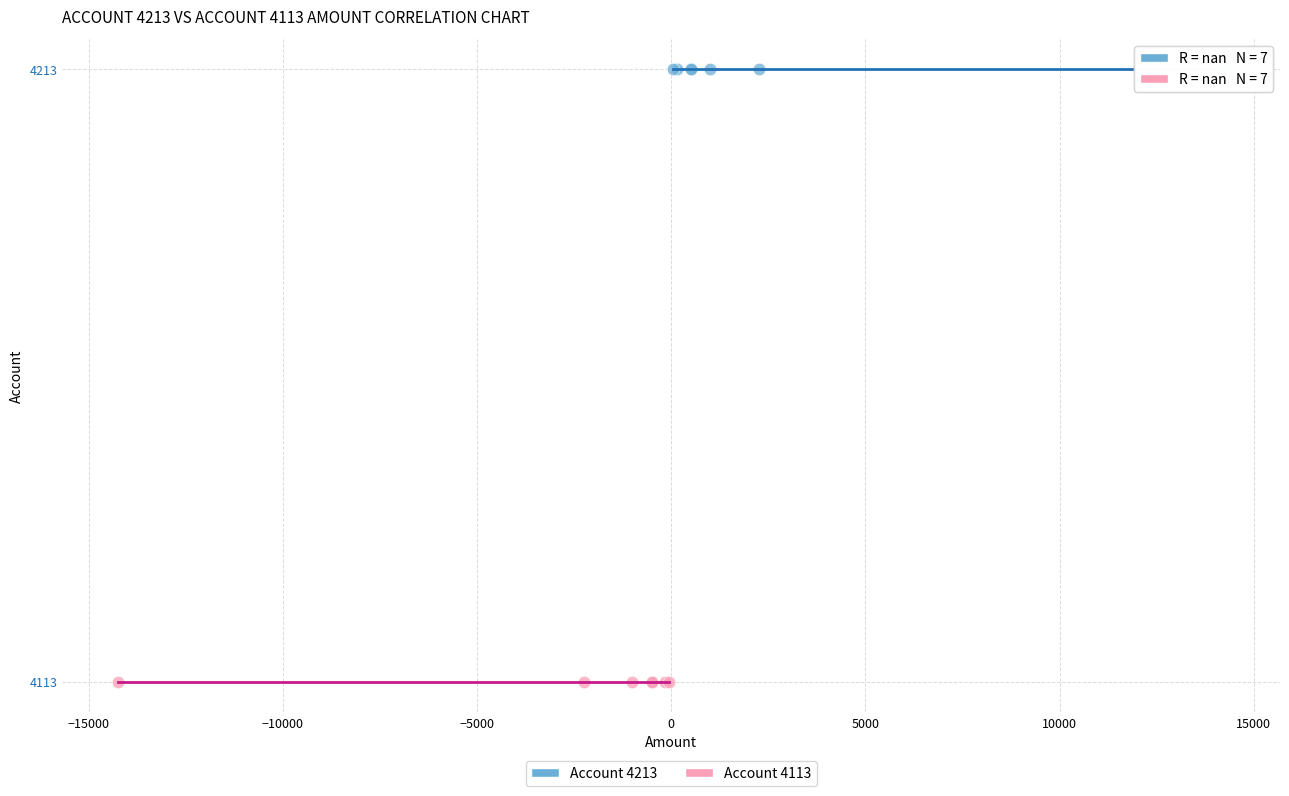

Which series reaches the minimum Y coordinate?

Account 4113